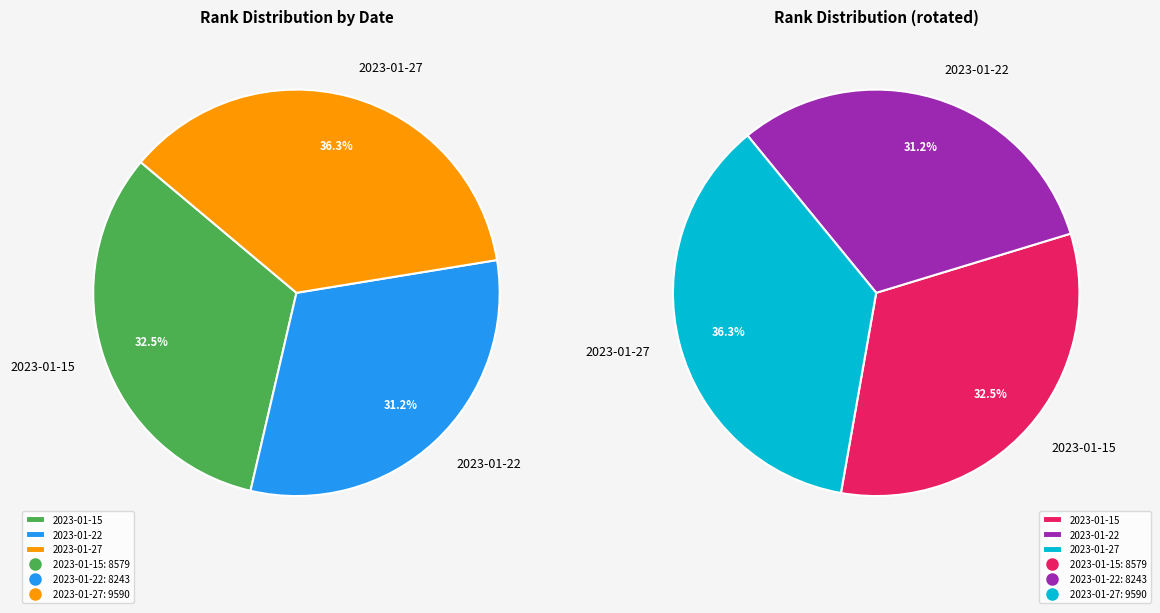

How many slices are in this pie chart?

3